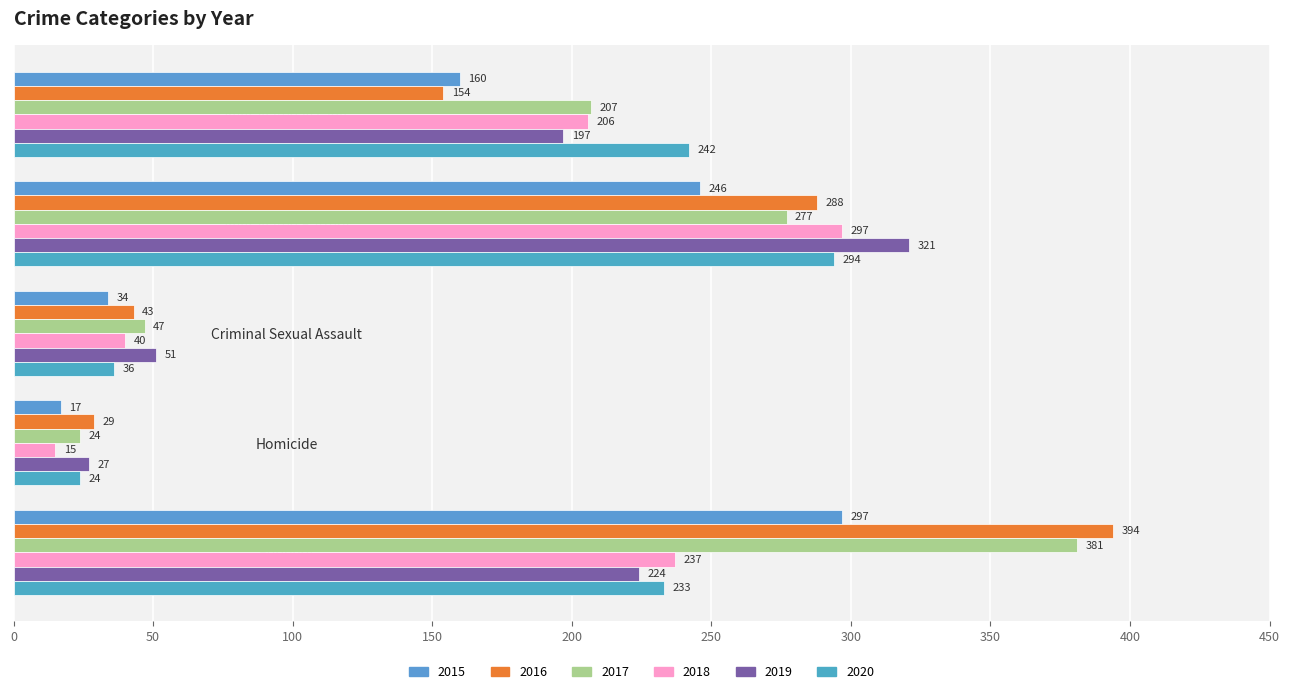

Count the number of categories in the chart.

5